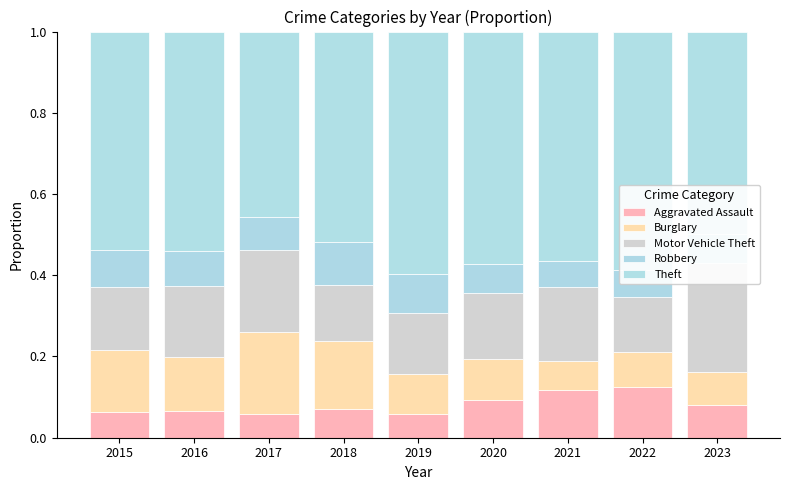

What is the average value of the Burglary series?

0.1